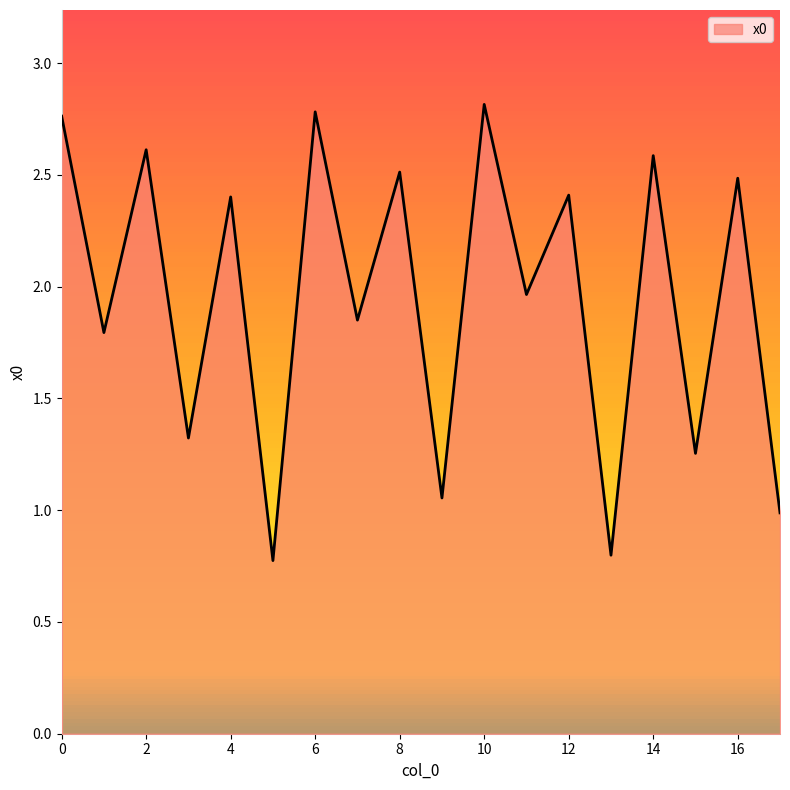

What is the smallest value displayed?

0.8